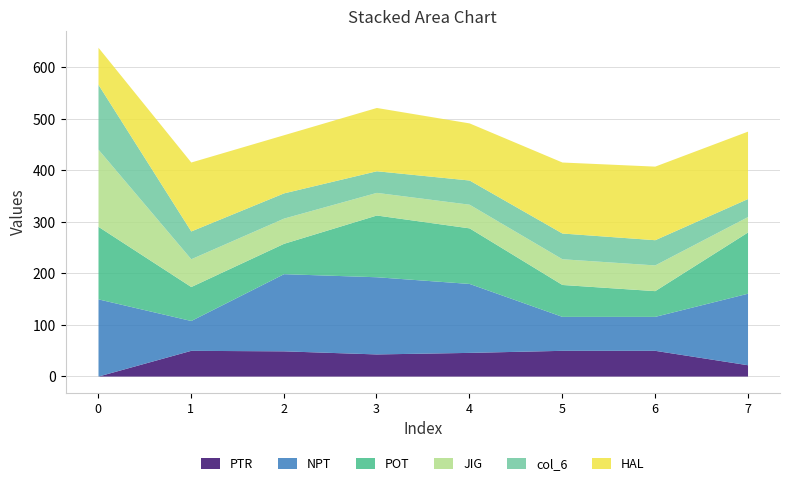

What is the highest value of the PTR series?

50